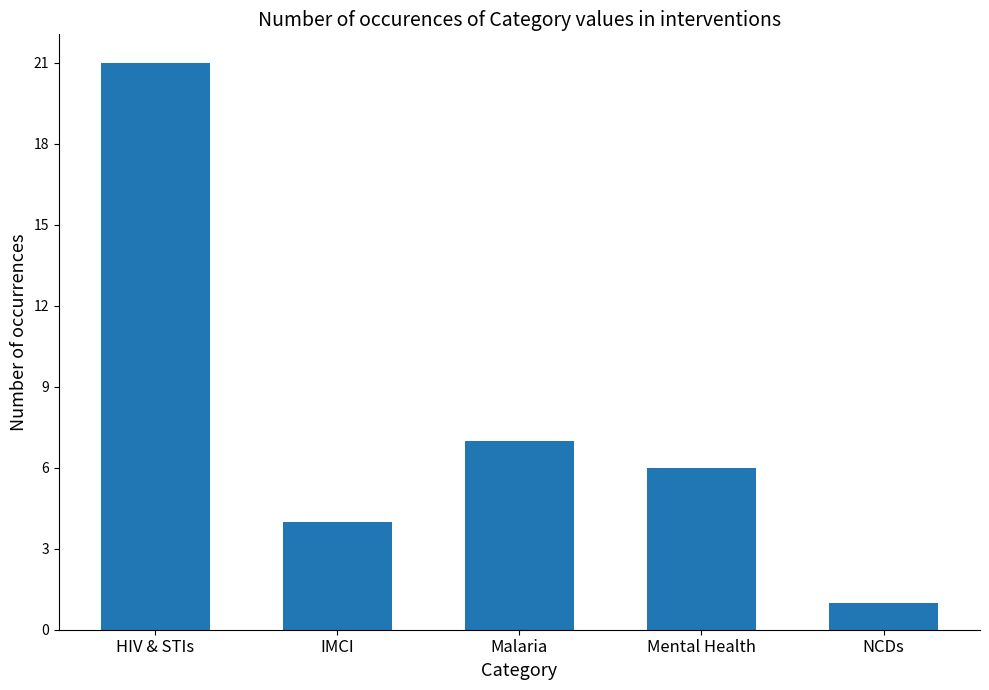

What is the sum of the values at NCDs and Malaria?

8